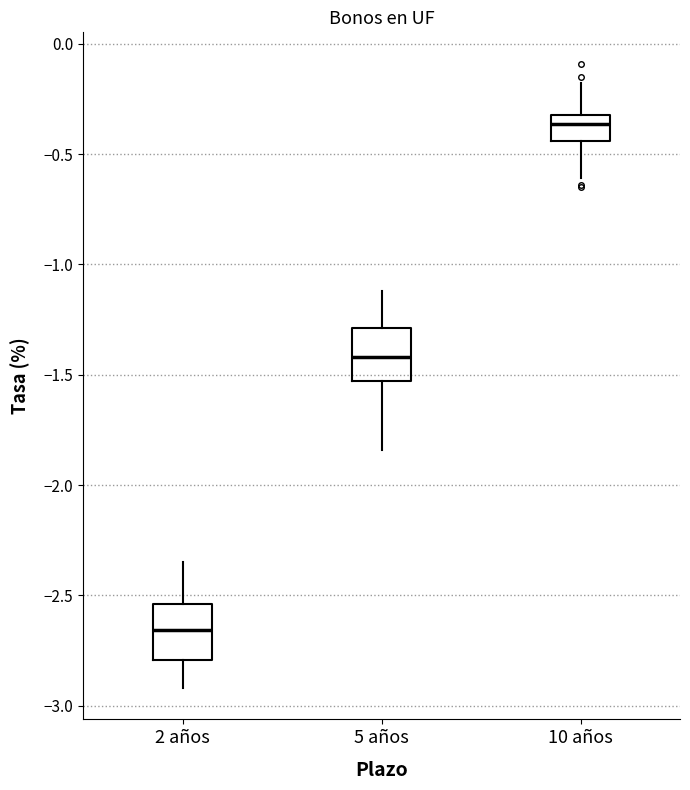

Which box's median line is the highest?

10 años